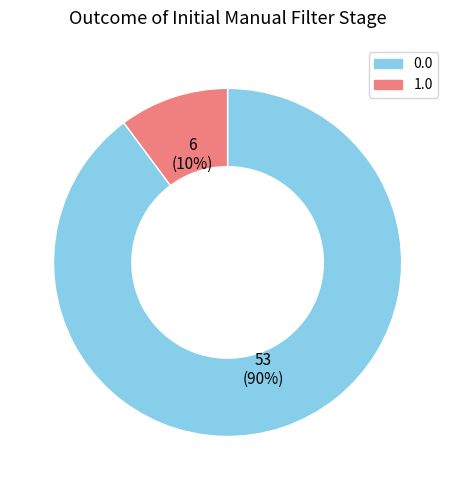

Count the number of slices in the pie.

2